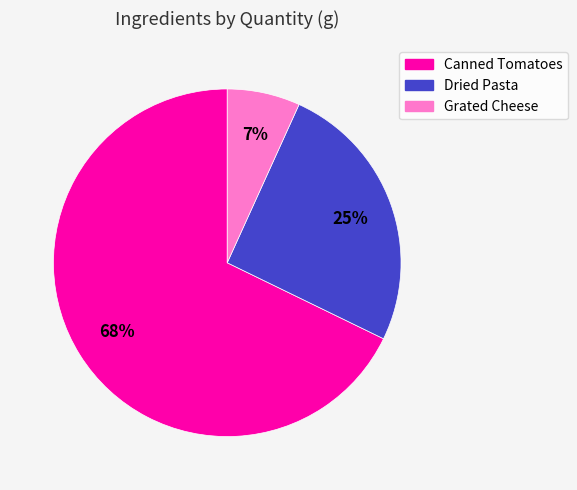

True or false: Canned Tomatoes accounts for 68% of the total.

True